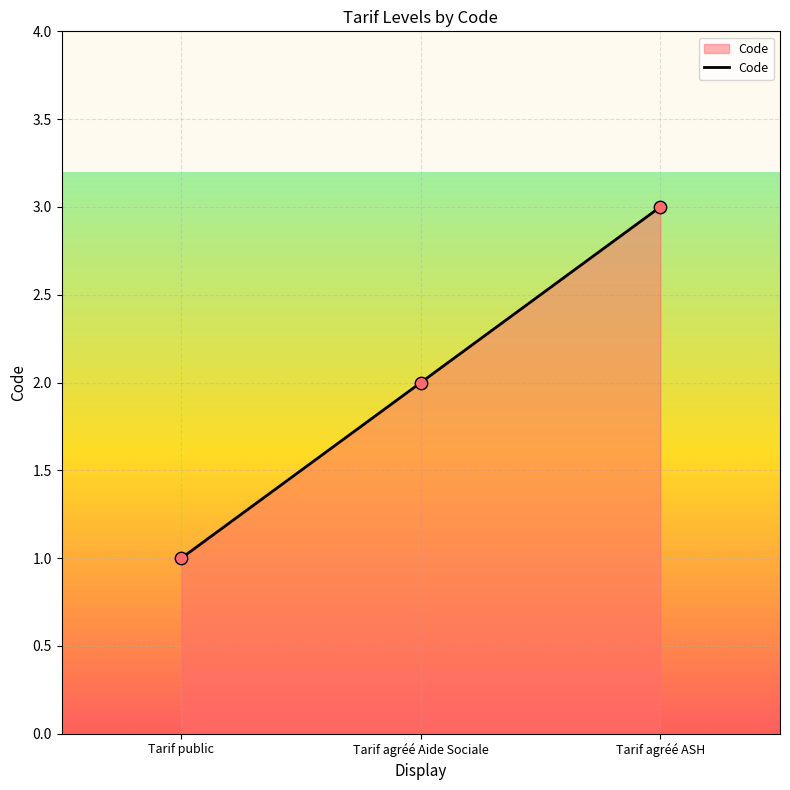

Which has a higher value, Tarif agréé ASH or Tarif public?

Tarif agréé ASH